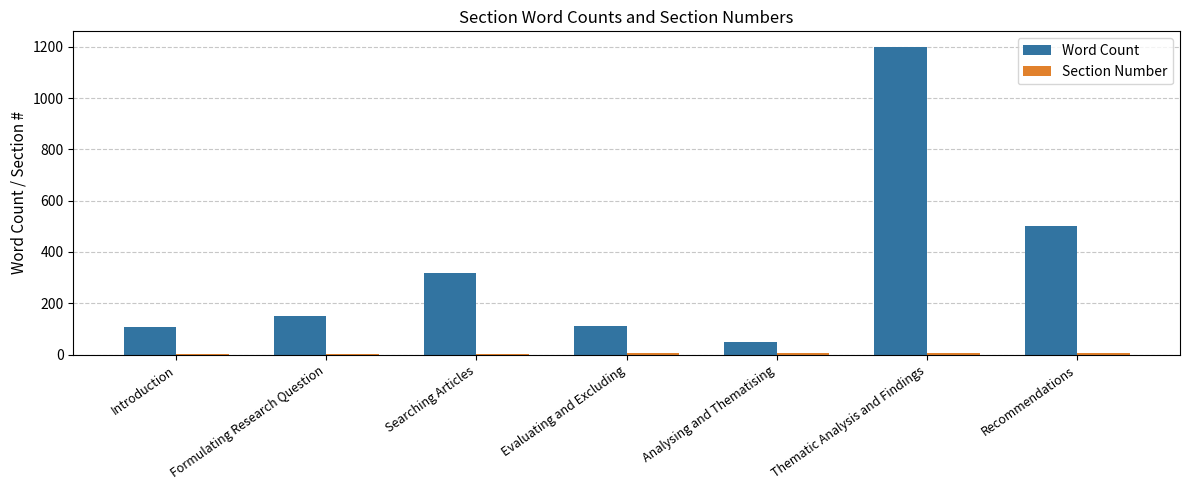

How many groups of bars are there?

7